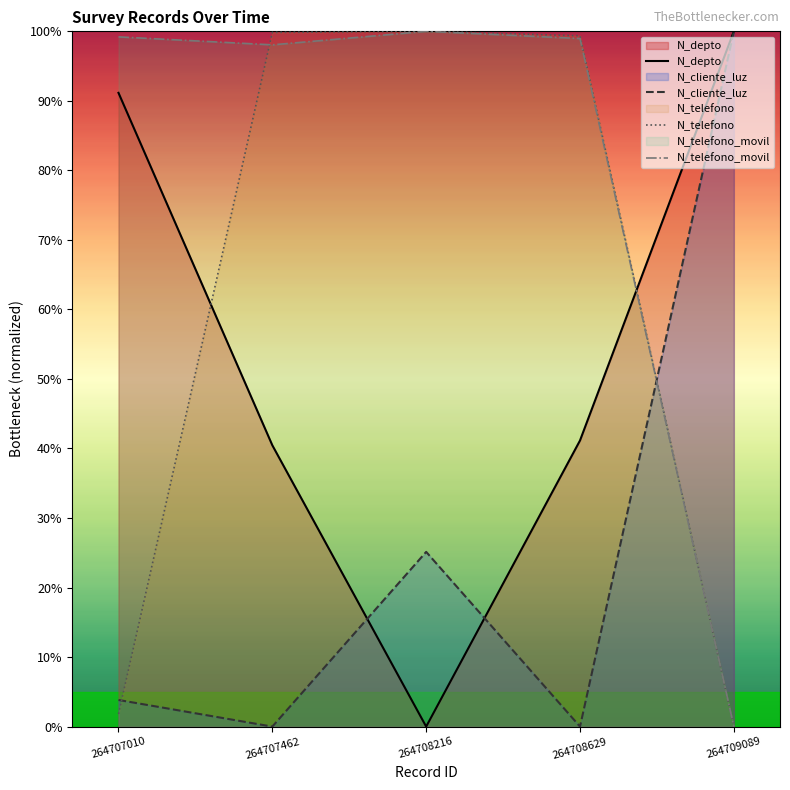

Reading right to left, list all the values displayed in this chart.

N_depto: 264709089=100.0	264708629=41.2	264708216=0.0	264707462=40.5	264707010=91.2
N_cliente_luz: 264709089=100.0	264708629=0.0	264708216=25.1	264707462=0.0	264707010=3.8
N_telefono: 264709089=0.0	264708629=99.4	264708216=100.0	264707462=99.8	264707010=1.8
N_telefono_movil: 264709089=0.0	264708629=99.0	264708216=100.0	264707462=98.1	264707010=99.2